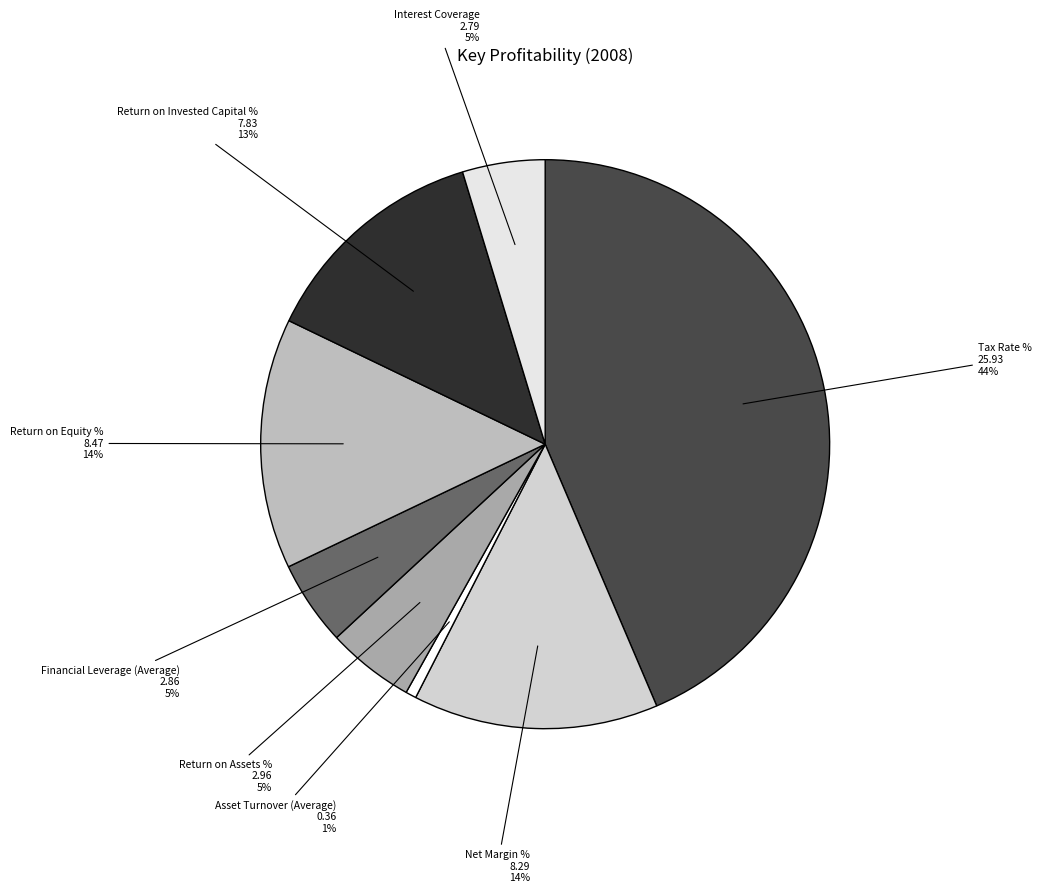

To the nearest percent, what is the difference between the largest and smallest slice percentages?

43%